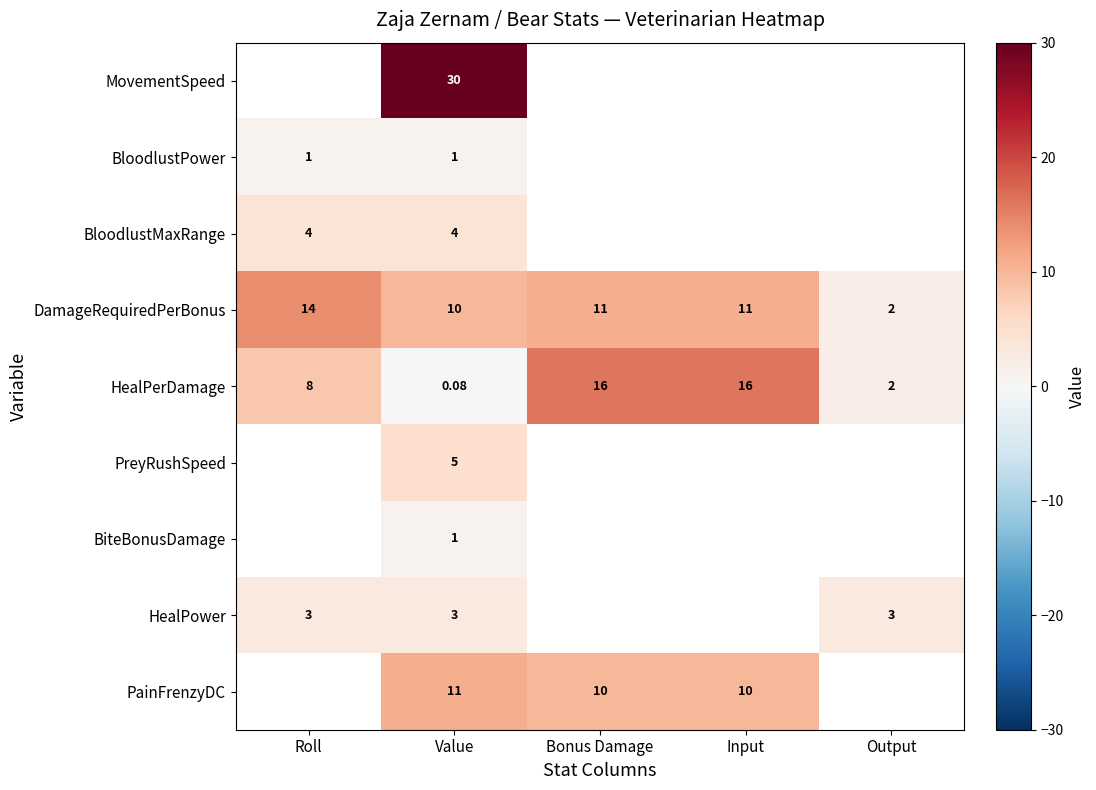

At which label is DamageRequiredPerBonus closest to 8?

Value